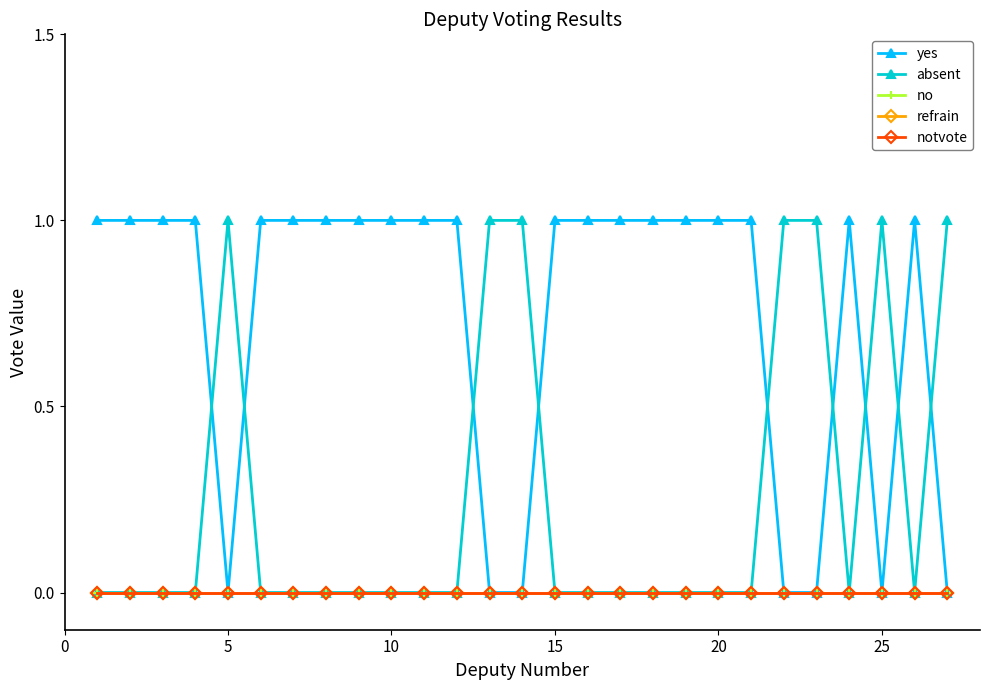

Does the chart have visible grid lines?

No